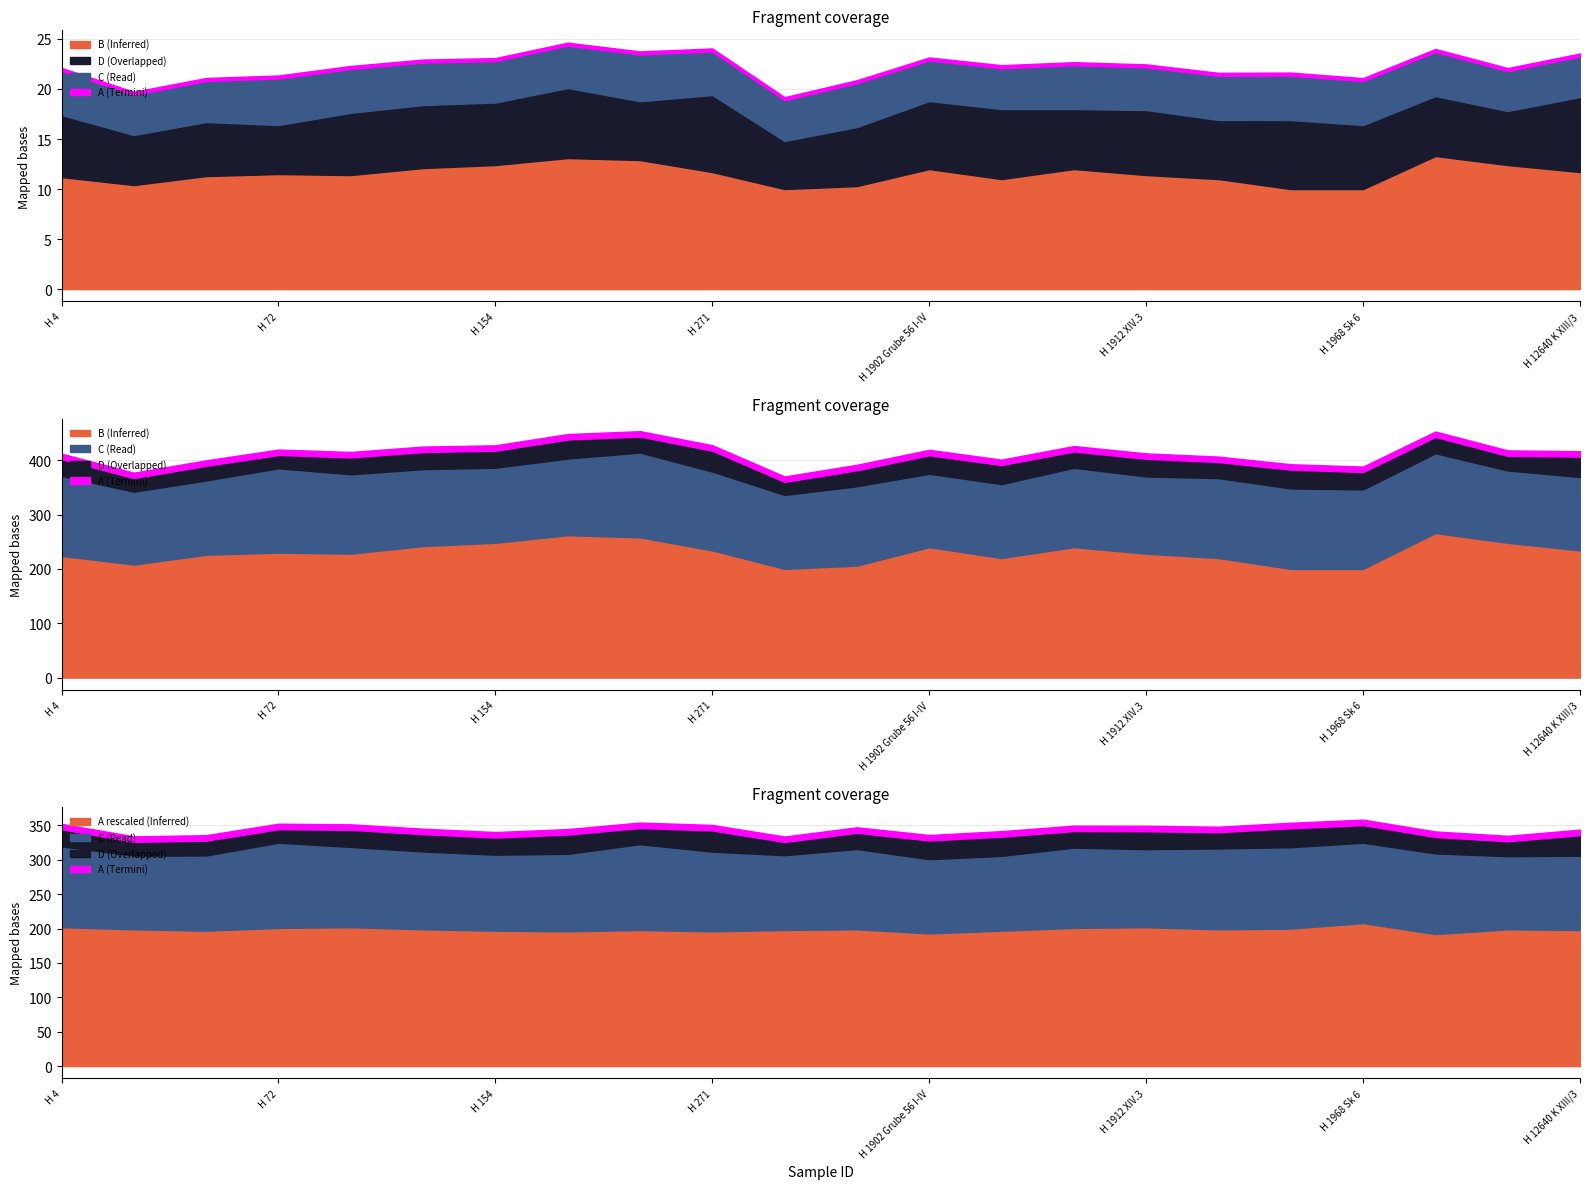

At H 1936 DIV, list the series in order from smallest to largest.

A, C, D, B